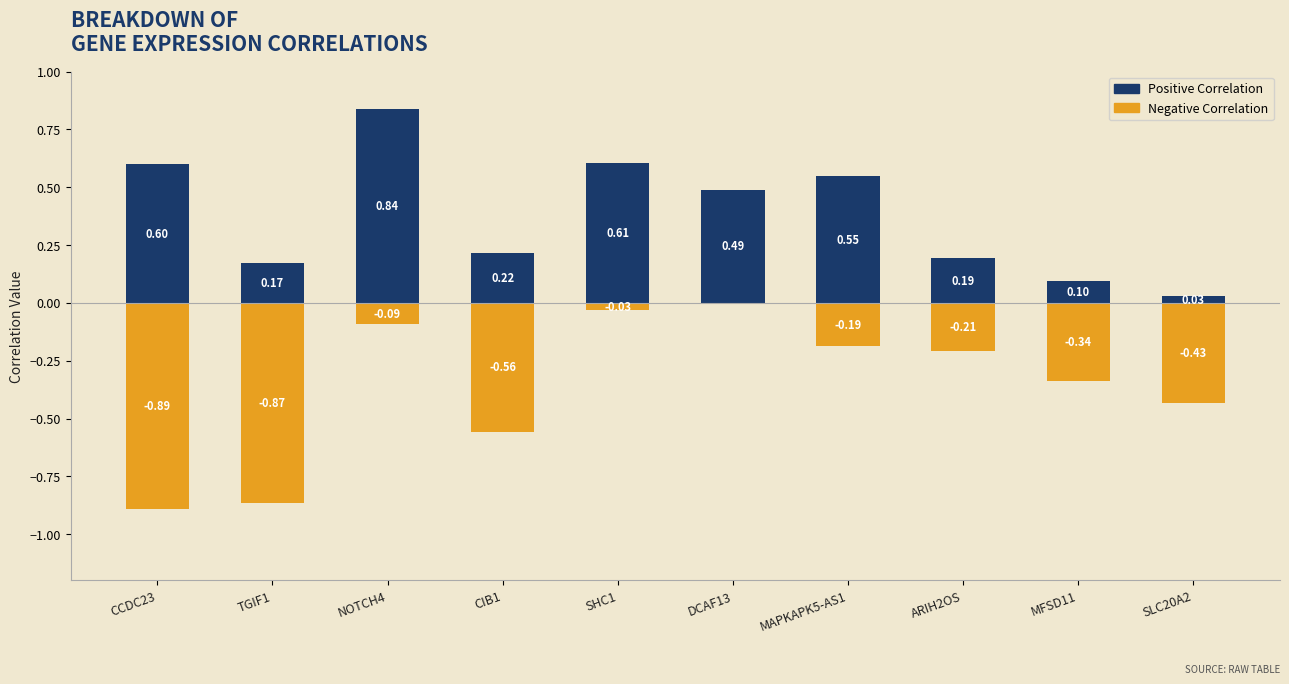

Which series has the largest range (max minus min)?

Negative Correlation